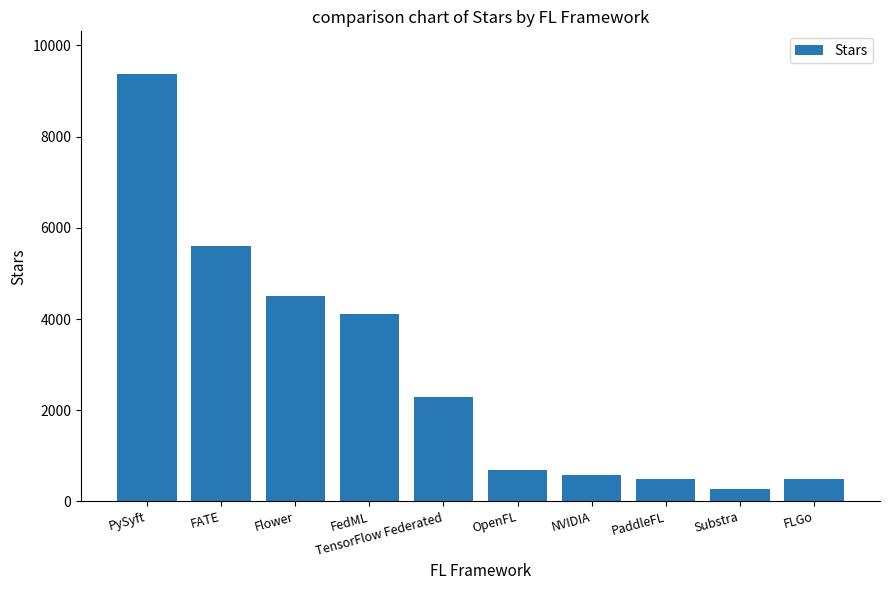

True or false: the data shows 267 at Substra.

True